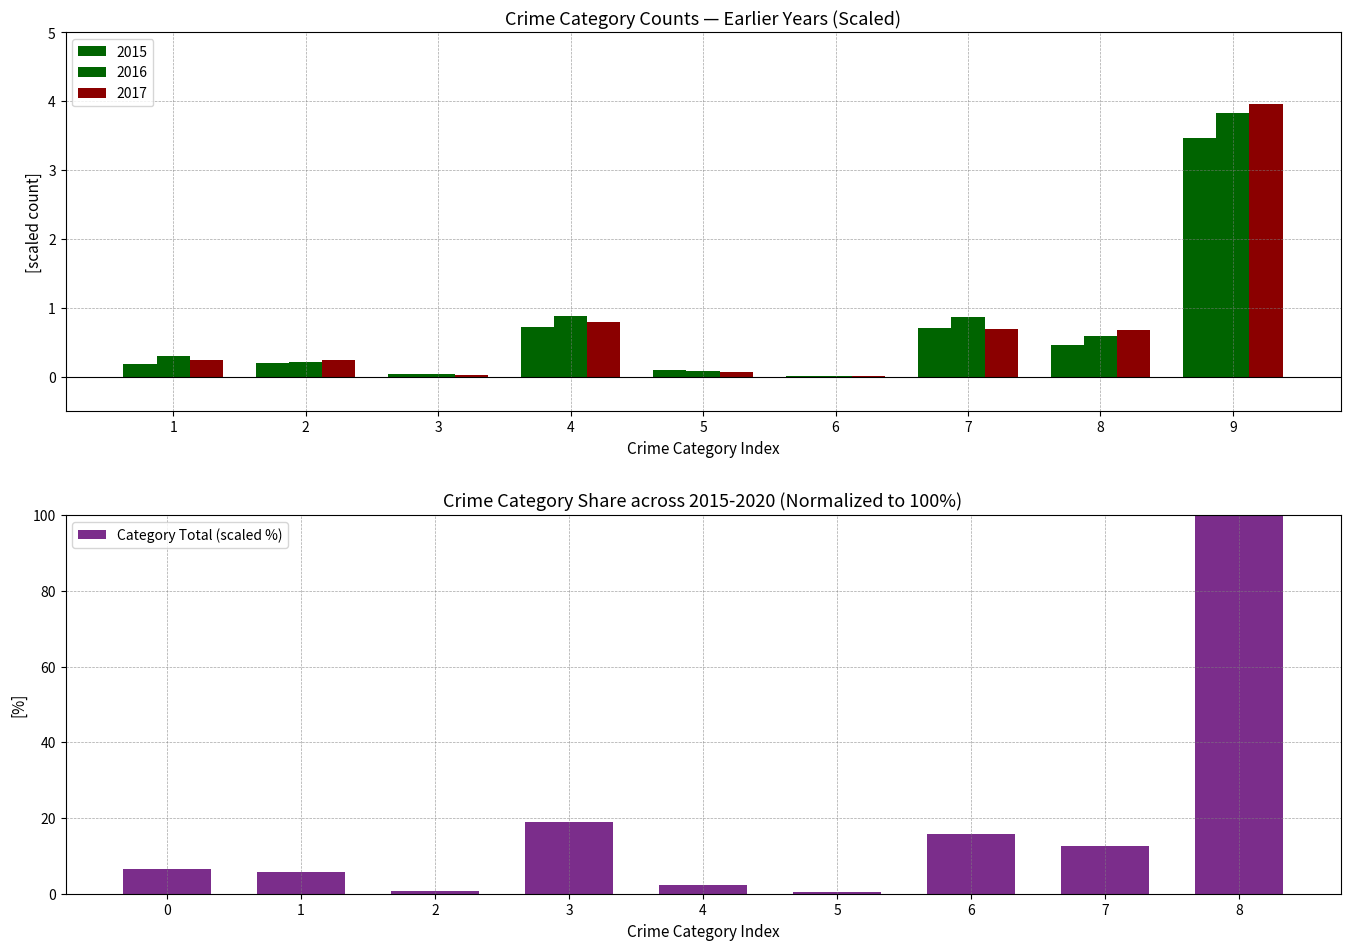

What is the sum of all Category Total (scaled %) values?

163.0